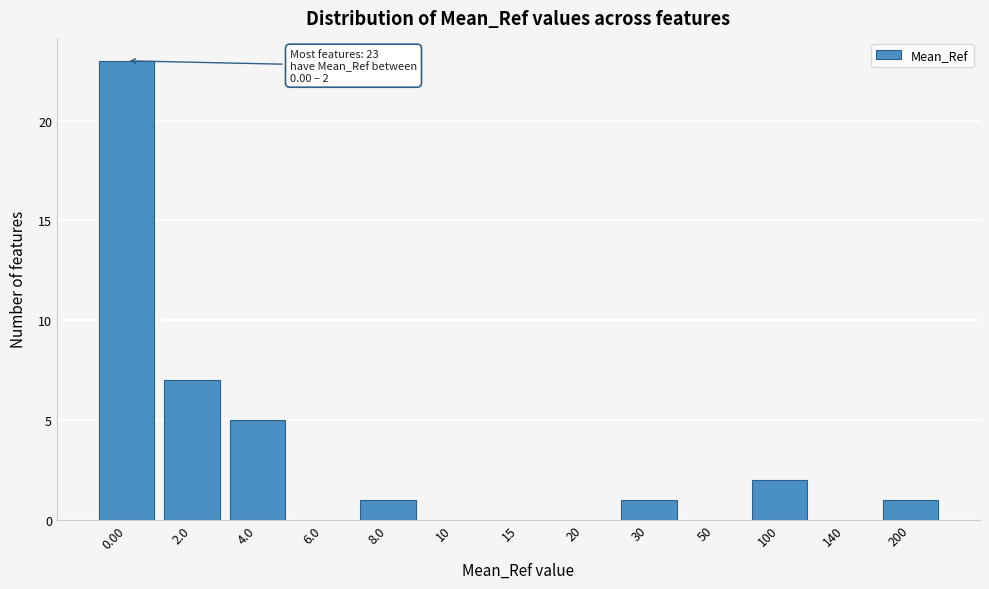

Reading left to right, extract all data points from this chart.

0.00=23	2.0=7	4.0=5	6.0=0	8.0=1	10=0	15=0	20=0	30=1	50=0	100=2	140=0	200=1